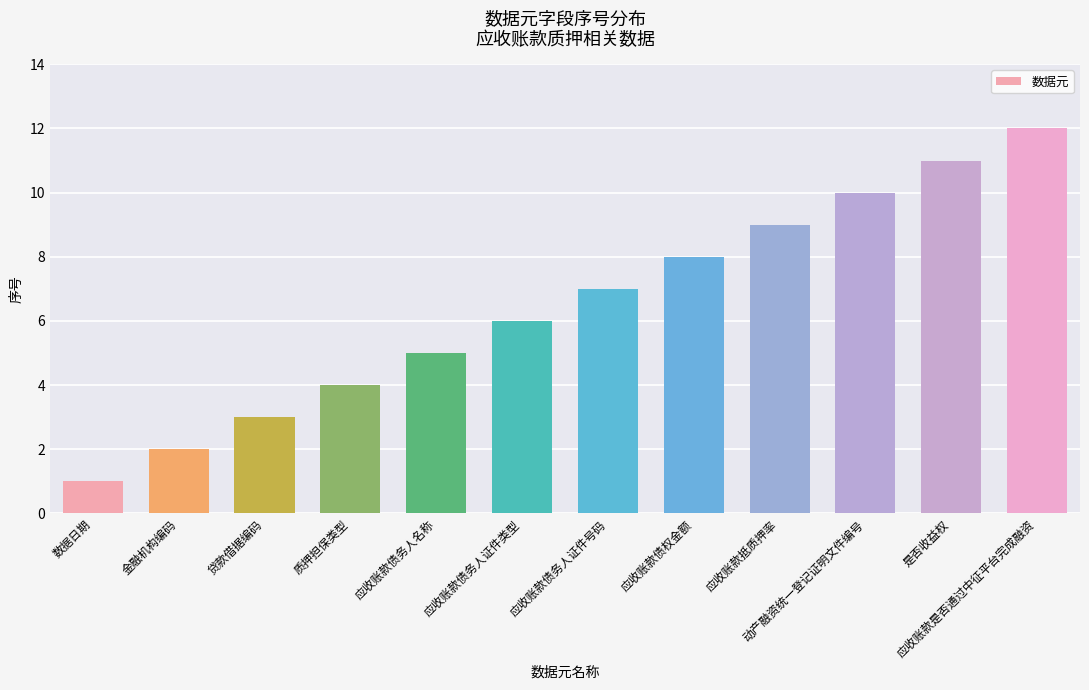

What is the label of the 2nd bar from the left?

金融机构编码